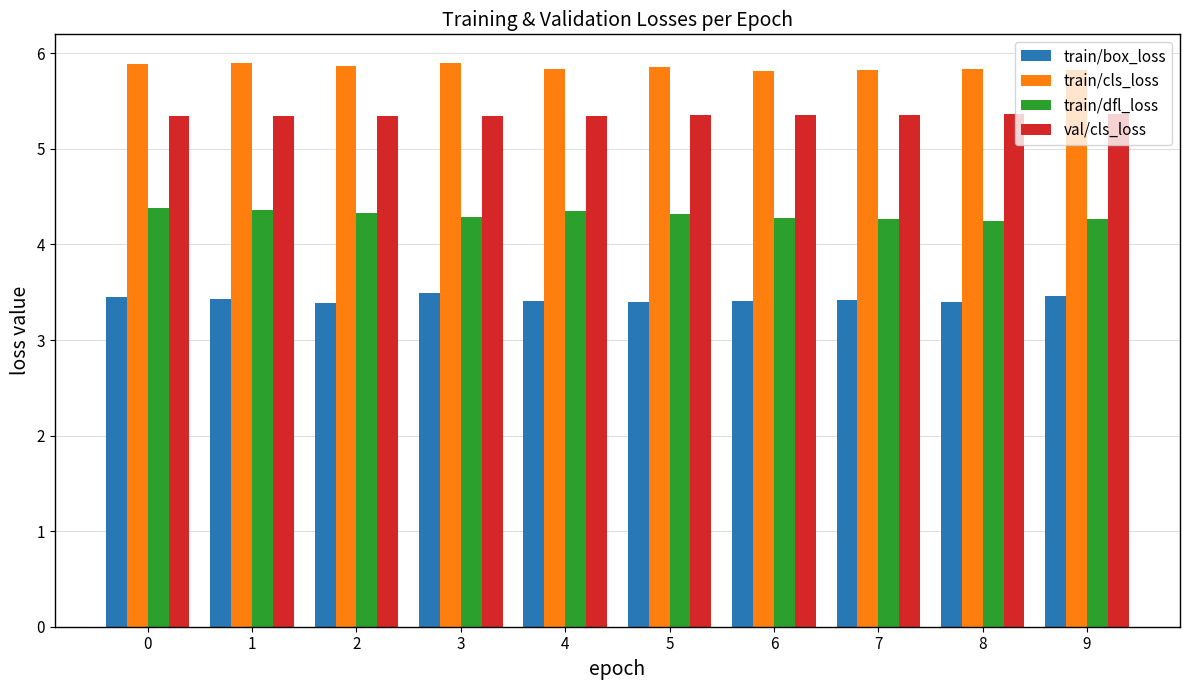

What is the total value across all series at 0?

19.1